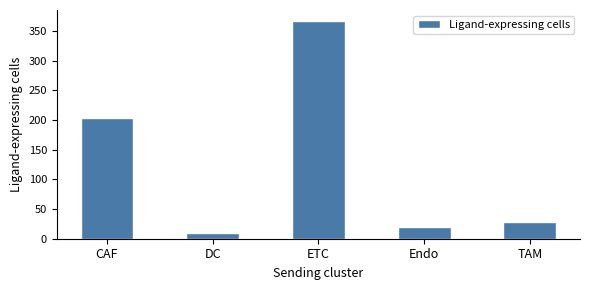

Which label corresponds to the smallest value in the chart?

DC